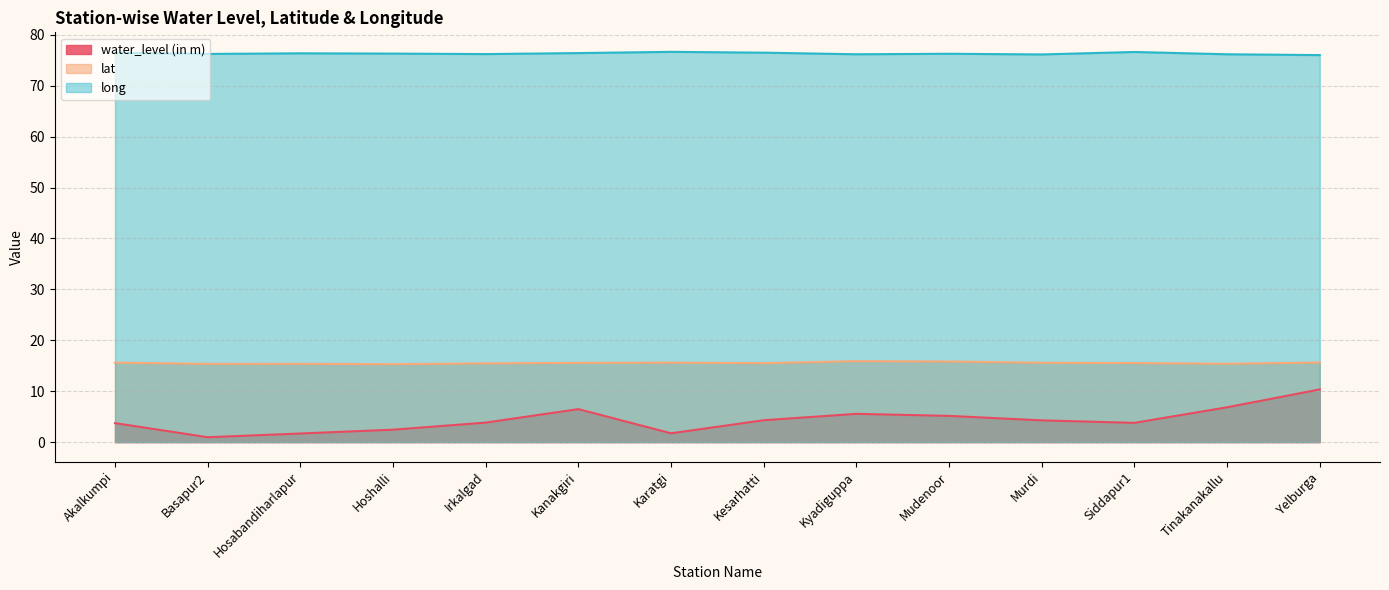

Reading left to right, what are all the values shown in this chart?

water_level (in m): Akalkumpi=3.7	Basapur2=1.0	Hosabandiharlapur=1.7	Hoshalli=2.4	Irkalgad=3.8	Kanakgiri=6.5	Karatgi=1.7	Kesarhatti=4.3	Kyadiguppa=5.5	Mudenoor=5.2	Murdi=4.3	Siddapur1=3.8	Tinakanakallu=6.8	Yelburga=10.3
lat: Akalkumpi=15.6	Basapur2=15.4	Hosabandiharlapur=15.4	Hoshalli=15.3	Irkalgad=15.5	Kanakgiri=15.6	Karatgi=15.6	Kesarhatti=15.5	Kyadiguppa=15.9	Mudenoor=15.8	Murdi=15.6	Siddapur1=15.5	Tinakanakallu=15.4	Yelburga=15.6
long: Akalkumpi=76.5	Basapur2=76.2	Hosabandiharlapur=76.4	Hoshalli=76.3	Irkalgad=76.2	Kanakgiri=76.4	Karatgi=76.7	Kesarhatti=76.5	Kyadiguppa=76.2	Mudenoor=76.3	Murdi=76.2	Siddapur1=76.6	Tinakanakallu=76.2	Yelburga=76.0